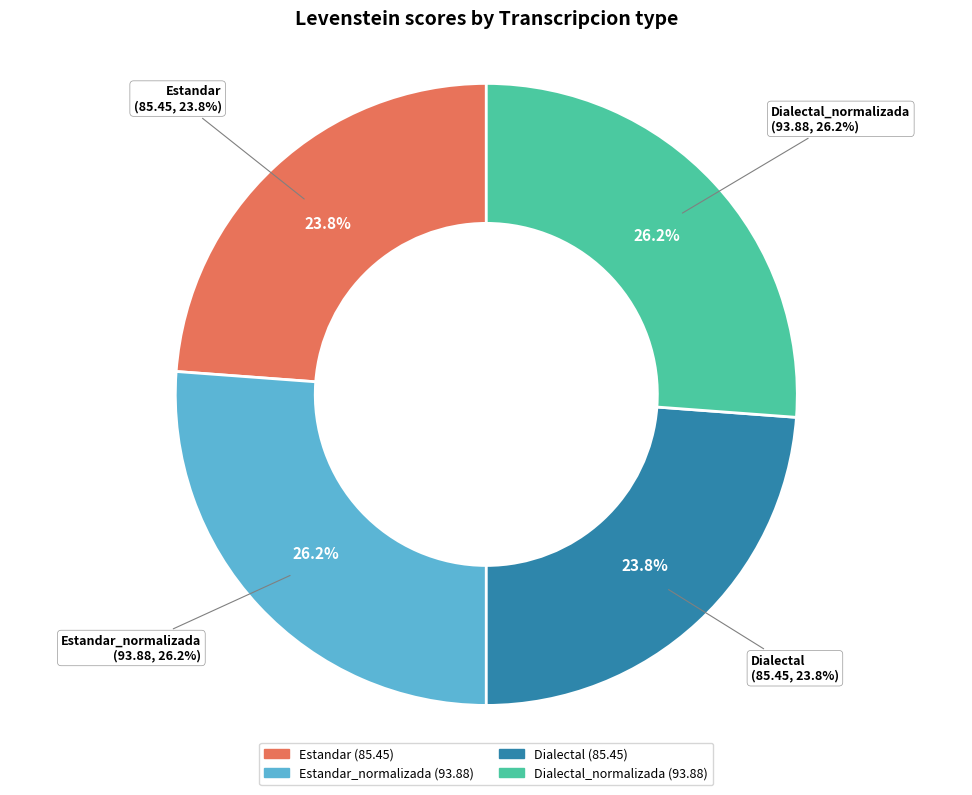

Count the number of slices in the pie.

4